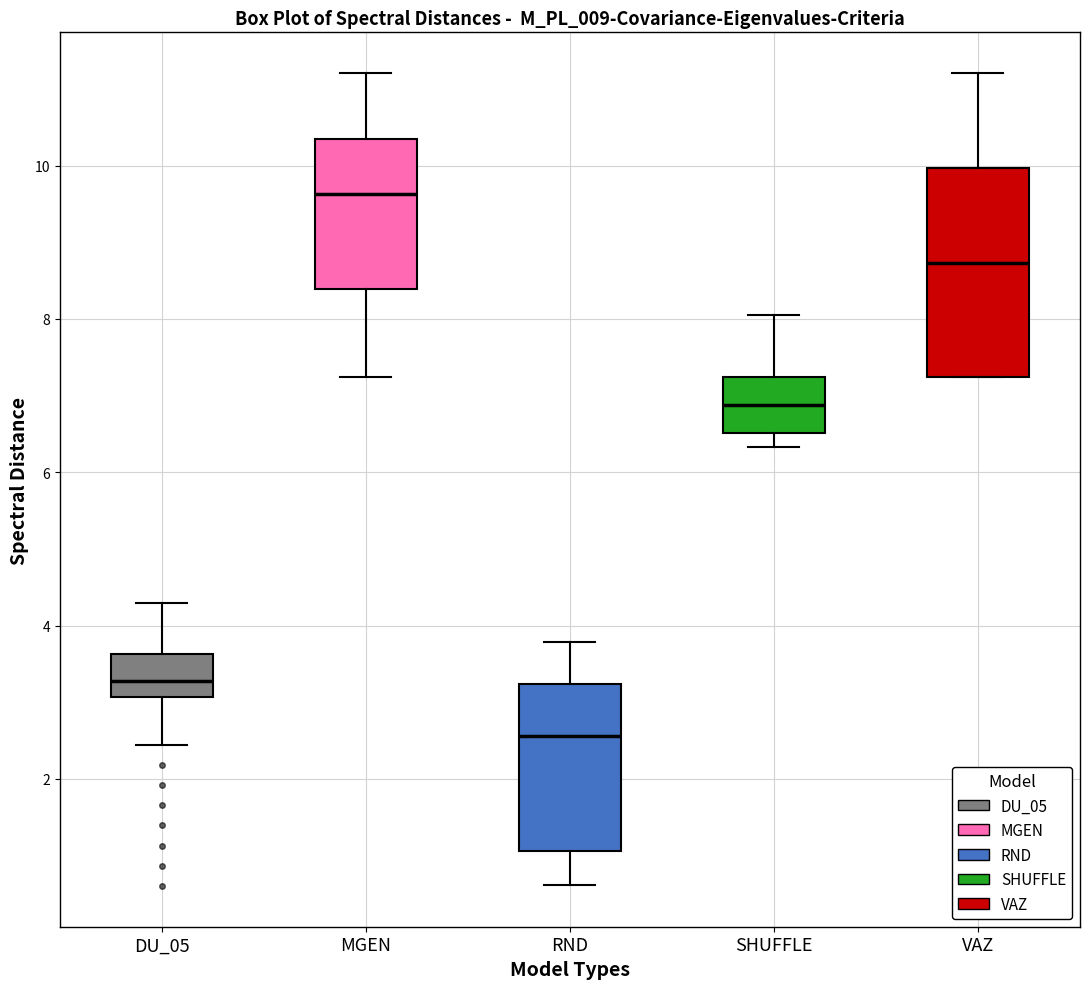

Reading left to right, read every box against the y-axis: the position of its median line, the range the box covers, and the ends of its whiskers. The values are not printed on the chart, so give them approximately, as read against the axis.

DU_05: median 3.2, box 3.0 to 3.6, whiskers 2.4 to 4.2
MGEN: median 9.6, box 8.4 to 10.4, whiskers 7.2 to 11.2
RND: median 2.6, box 1.0 to 3.2, whiskers 0.6 to 3.8
SHUFFLE: median 6.8, box 6.6 to 7.2, whiskers 6.4 to 8.0
VAZ: median 8.8, box 7.2 to 10.0, whiskers 7.2 to 11.2